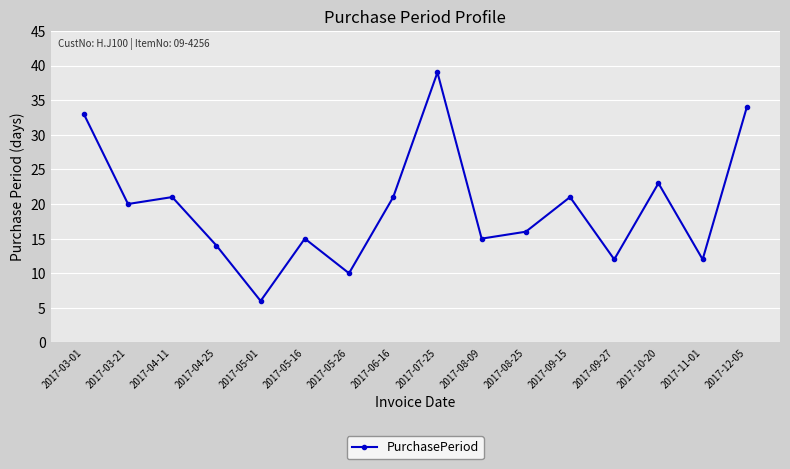

Approximately how many times larger is the value at 2017-11-01 compared to 2017-04-11?

0.6